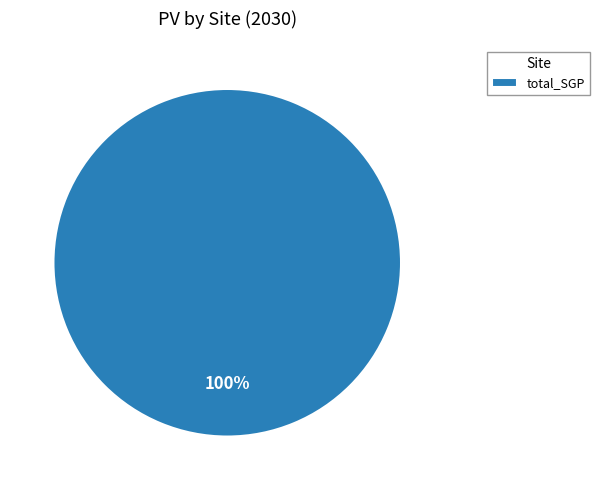

How many slices are in this pie chart?

1